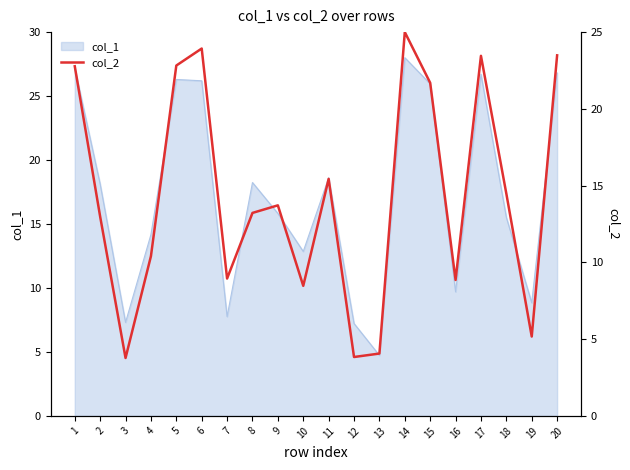

What is the change in value from 1 to 9?

-9.1